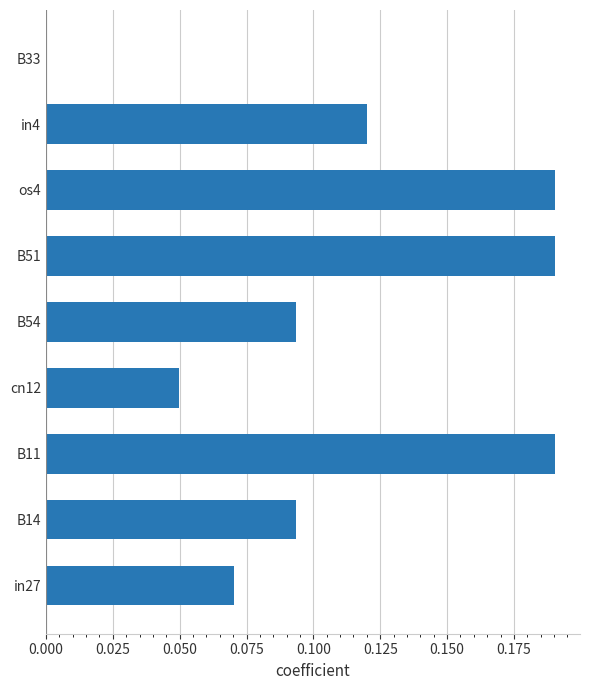

How many data points does each series have?

9